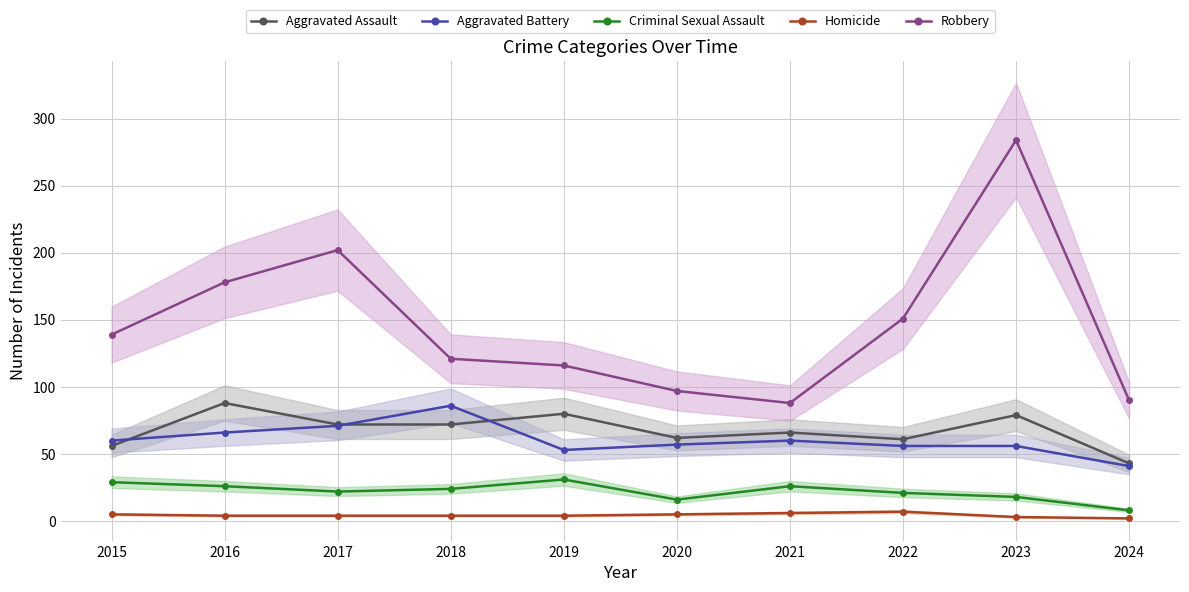

Between 2022 and 2021, which is larger?

2021